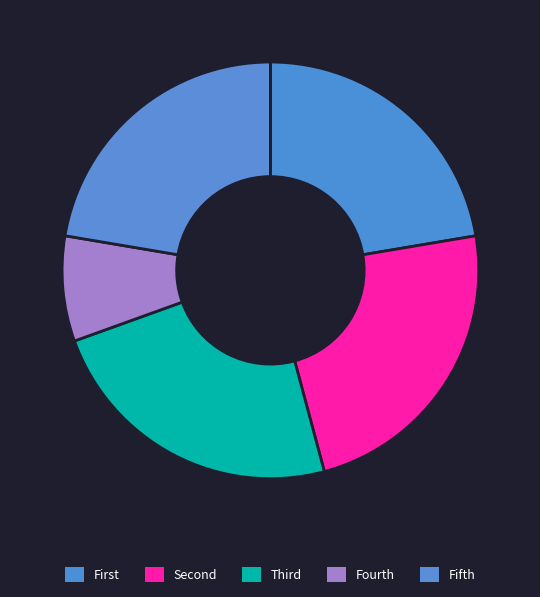

How many slices are in this pie chart?

5